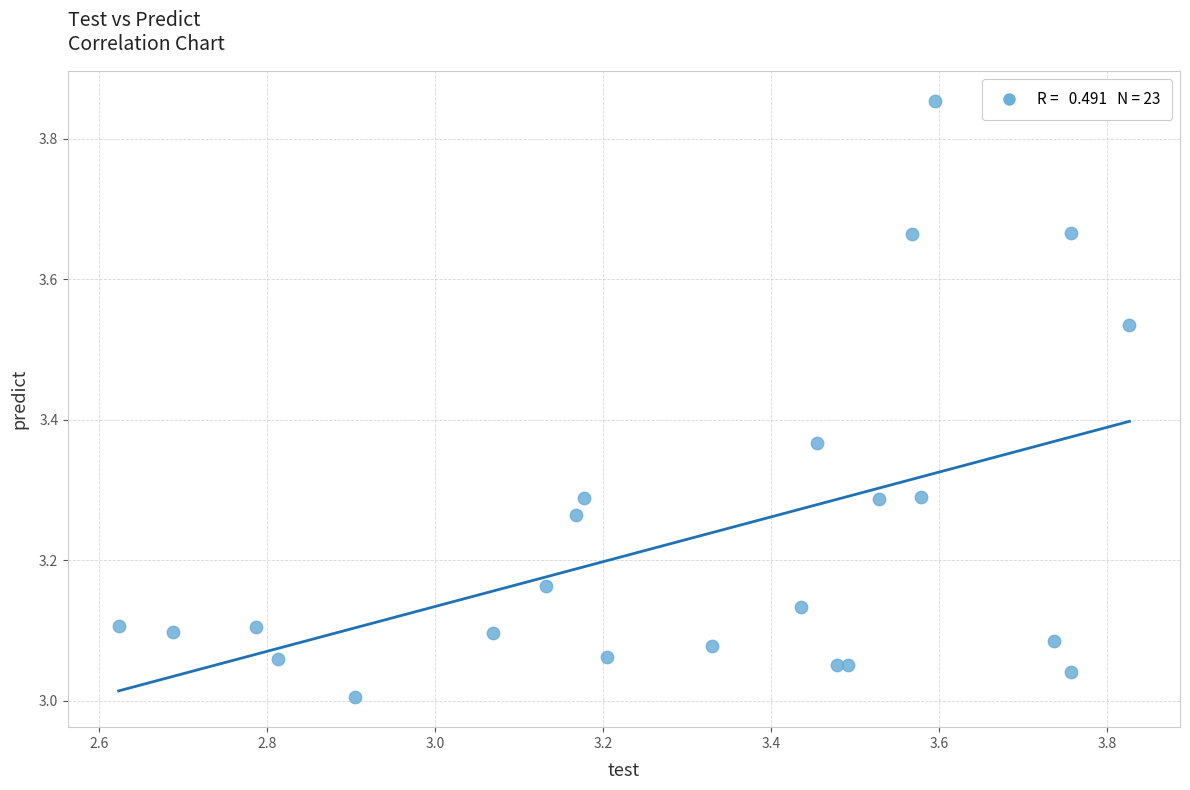

What is the range of Y values (max minus min)?

0.8